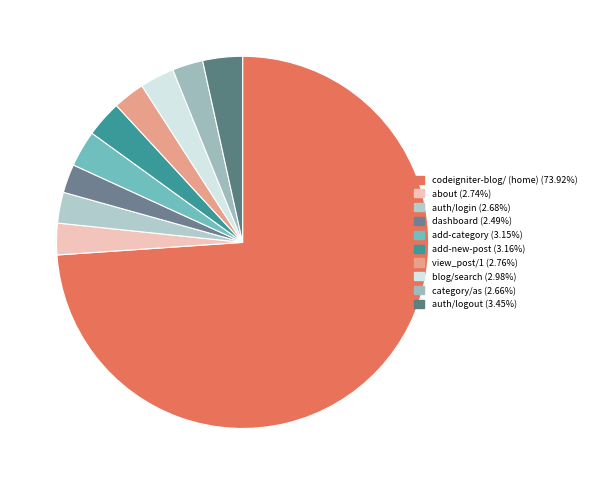

Count the number of slices in the pie.

10